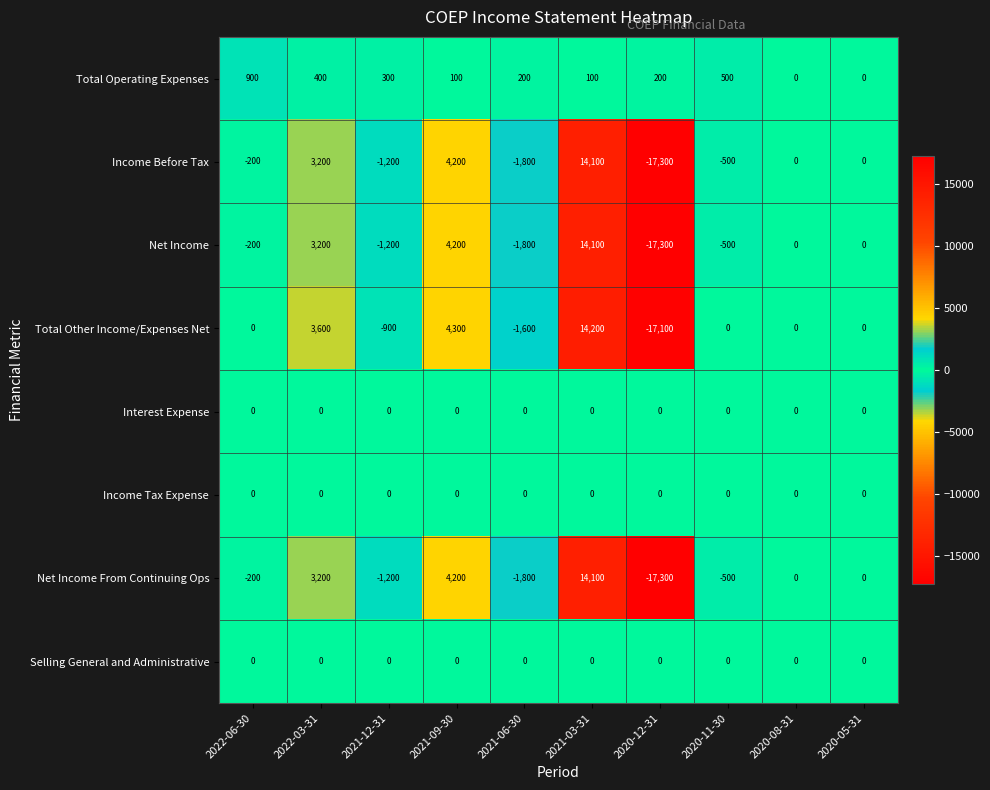

Which series has the largest total across all categories?

Total Operating Expenses